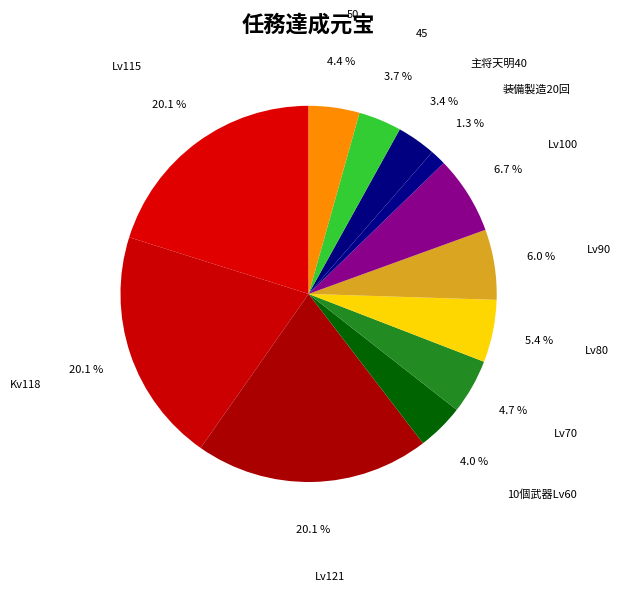

What percentage is the Lv100 slice, to the nearest percent?

7%